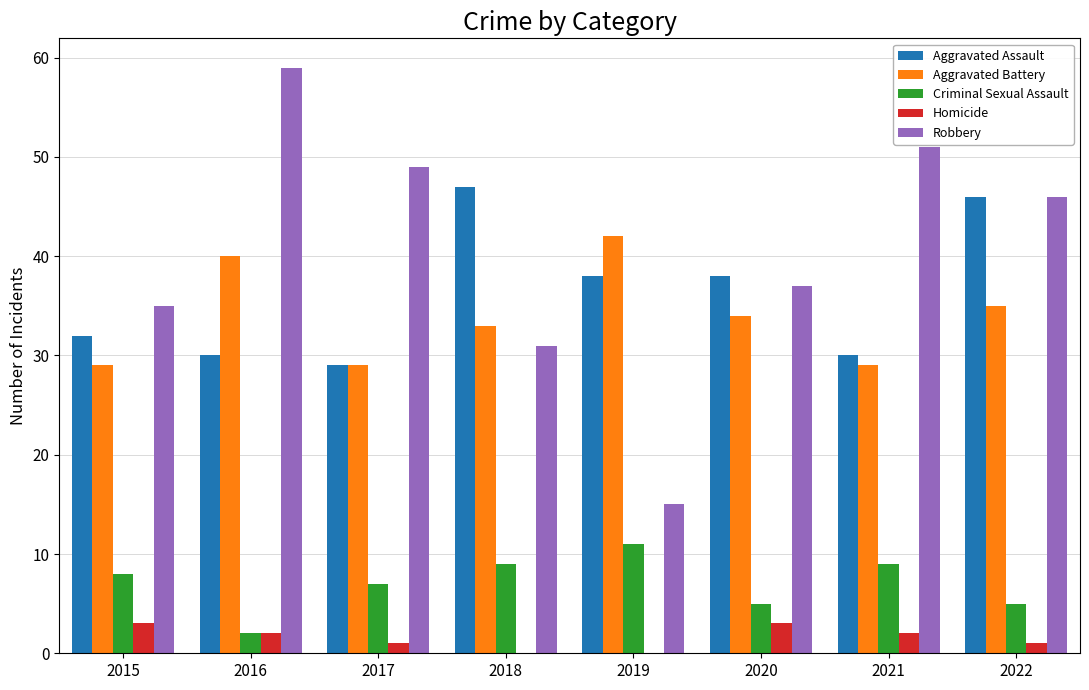

How many series are shown in this chart?

5